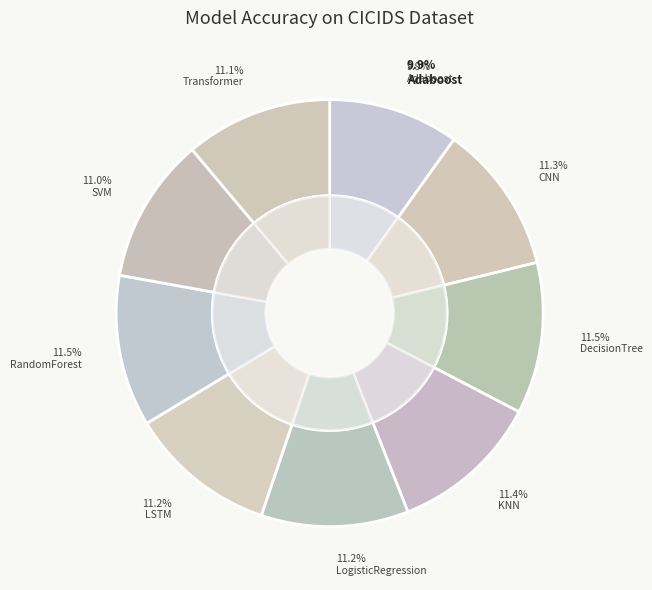

True or false: LSTM accounts for 11% of the total.

True